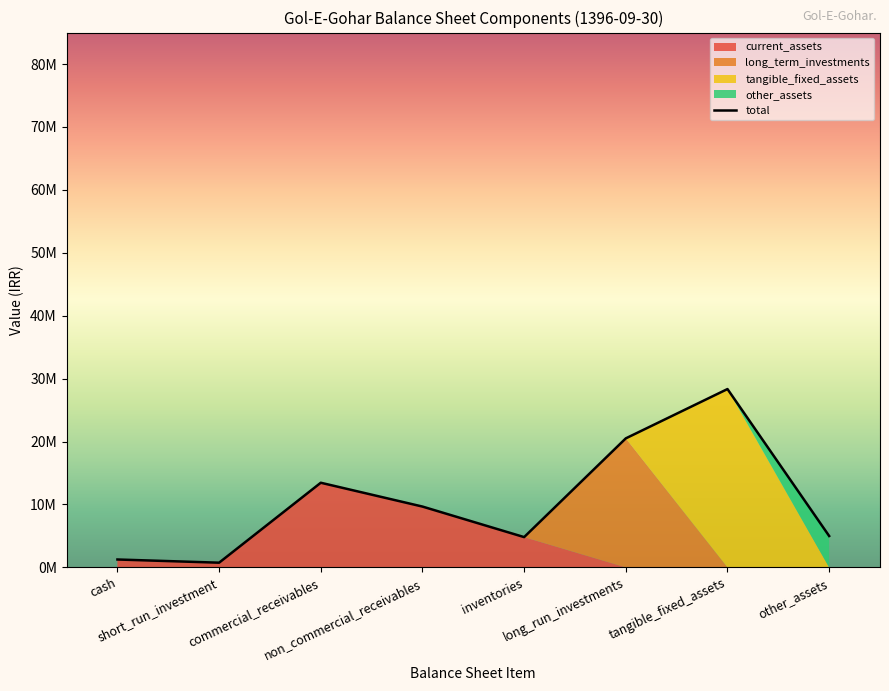

What is the difference between the values at commercial_receivables and cash?

12197272